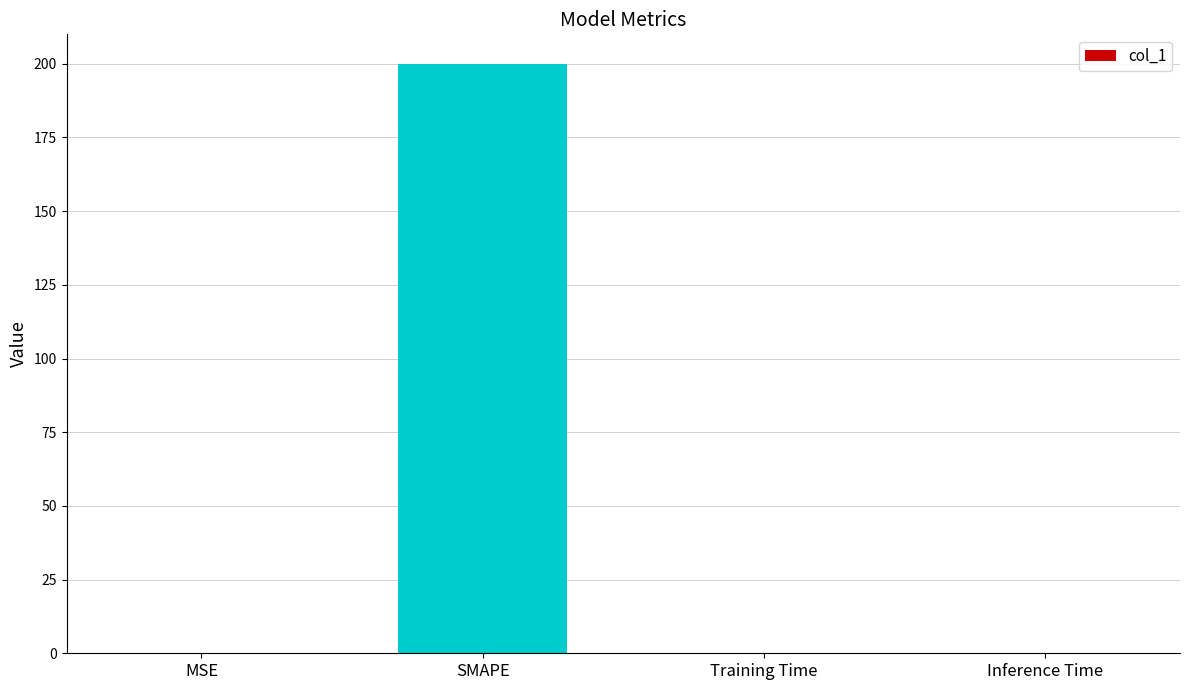

What is the greatest value displayed?

200.0